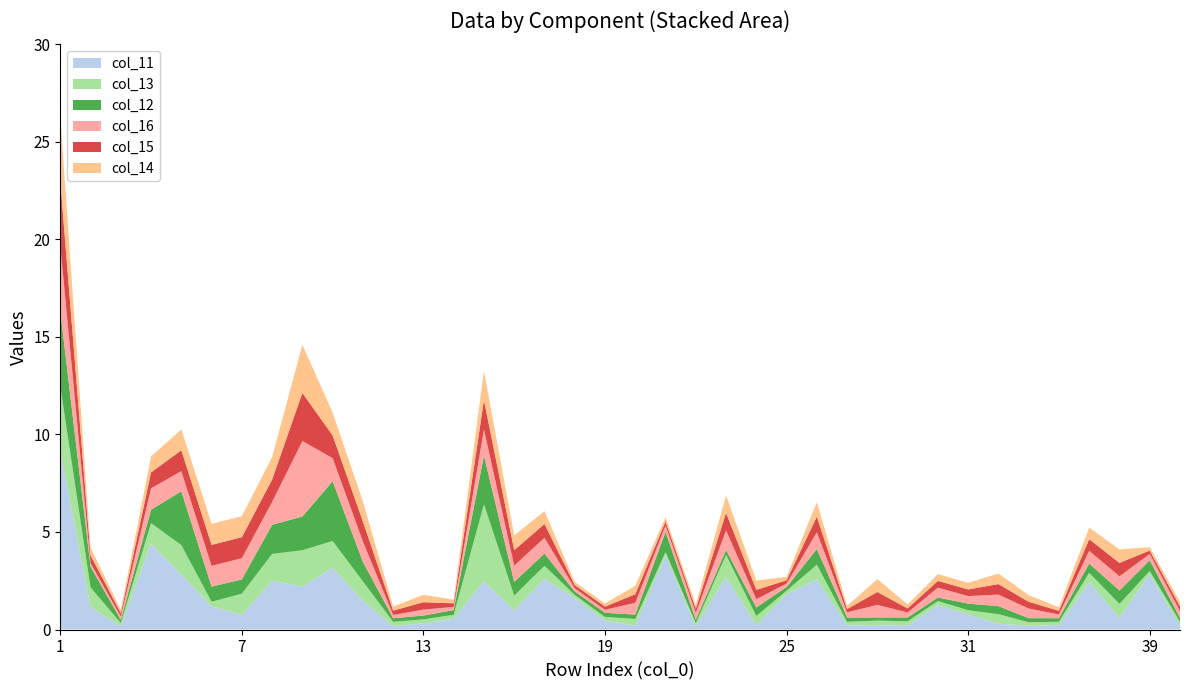

Reading right to left, transcribe all the data shown in this chart.

col_11: 0.2	2.8	0.6	2.4	0.2	0.2	0.3	0.8	1.2	0.2	0.2	0.2	2.6	1.8	0.2	2.7	0.2	3.8	0.2	0.5	1.6	2.6	1.0	2.5	0.6	0.3	0.2	1.5	3.2	2.2	2.5	0.8	1.2	2.8	4.4	0.2	1.2	9.2
col_13: 0.2	0.2	0.7	0.5	0.2	0.2	0.5	0.2	0.2	0.2	0.2	0.2	0.8	0.2	0.5	1.1	0.2	0.2	0.3	0.2	0.2	0.7	0.8	3.9	0.2	0.2	0.2	1.0	1.4	1.9	1.4	1.1	0.2	1.5	1.1	0.2	1.0	3.3
col_12: 0.2	0.6	0.7	0.5	0.2	0.2	0.4	0.3	0.2	0.2	0.2	0.2	0.8	0.2	0.4	0.3	0.2	1.0	0.2	0.2	0.2	0.6	0.7	2.5	0.2	0.2	0.2	1.0	3.1	1.7	1.5	0.7	0.8	2.8	0.7	0.2	1.1	3.9
col_16: 0.4	0.3	0.7	0.7	0.2	0.5	0.6	0.4	0.5	0.3	0.6	0.3	0.9	0.2	0.4	1.0	0.4	0.3	0.6	0.2	0.2	0.8	0.8	1.3	0.2	0.3	0.2	1.0	1.2	3.9	1.2	1.1	1.1	1.0	1.1	0.2	0.2	3.4
col_15: 0.2	0.2	0.7	0.6	0.2	0.3	0.5	0.3	0.3	0.2	0.7	0.2	0.8	0.2	0.5	0.9	0.2	0.2	0.4	0.2	0.2	0.7	0.8	1.5	0.2	0.4	0.2	1.0	1.2	2.5	1.1	1.1	1.1	1.1	0.8	0.2	0.4	3.3
col_14: 0.2	0.2	0.7	0.6	0.2	0.3	0.5	0.3	0.3	0.2	0.7	0.2	0.8	0.2	0.5	0.9	0.2	0.2	0.4	0.2	0.2	0.7	0.8	1.5	0.2	0.4	0.2	1.0	1.2	2.5	1.1	1.1	1.1	1.1	0.8	0.2	0.4	3.3